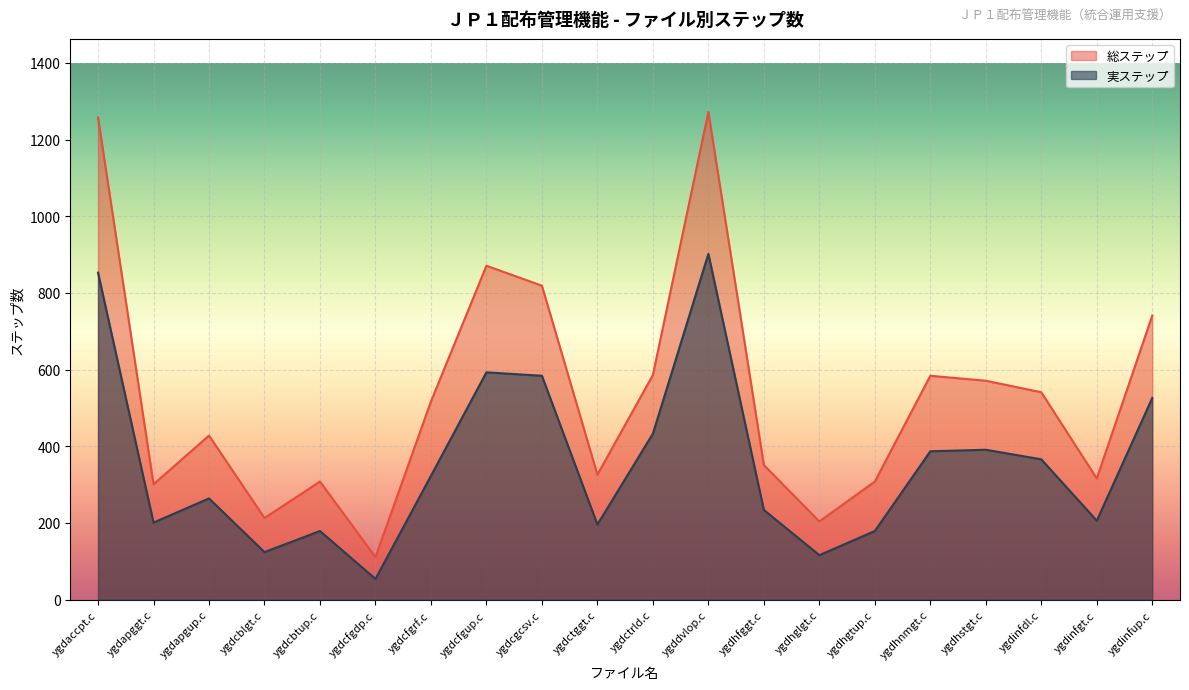

At which label does 実ステップ reach its peak?

ygddvlop.c